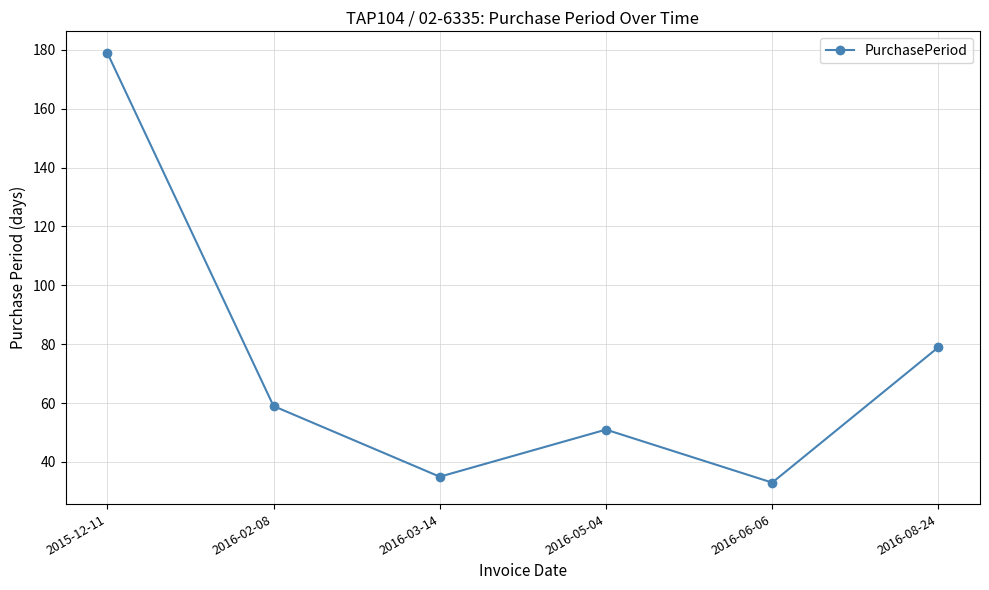

How many lines are shown in the chart?

1